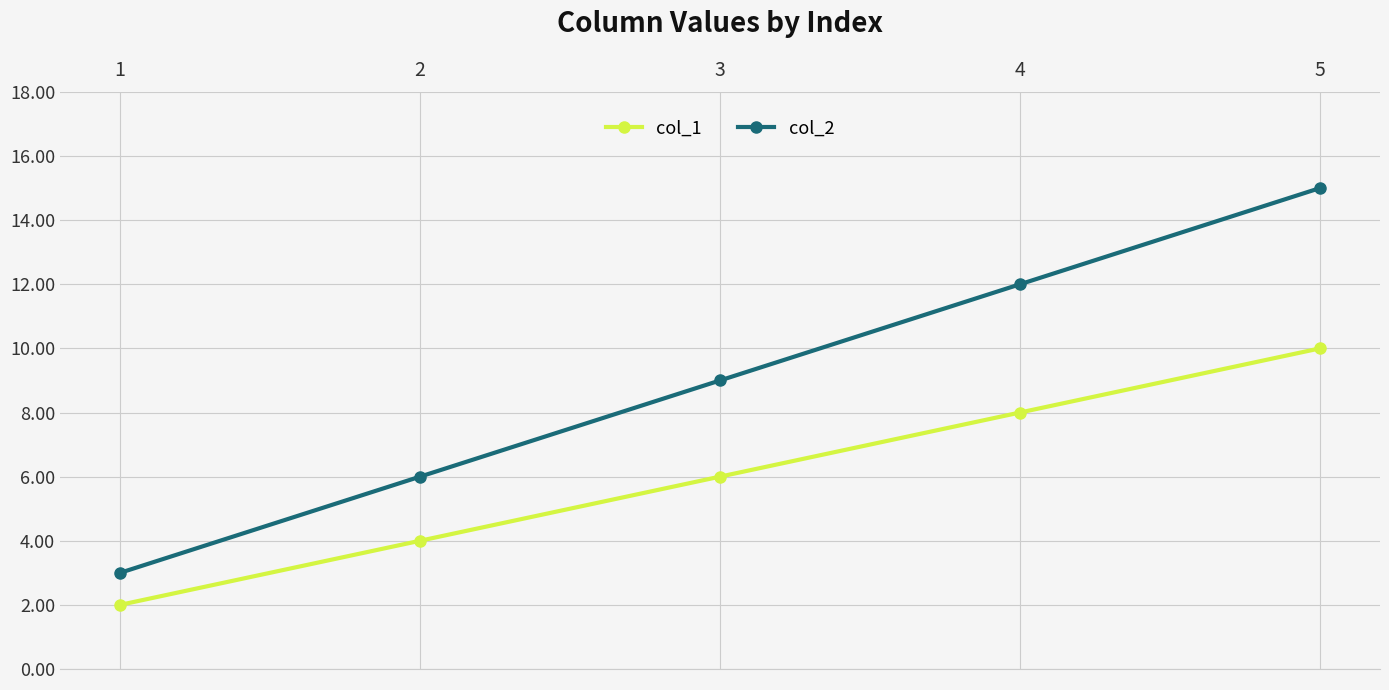

Which label corresponds to the largest value in the chart?

5